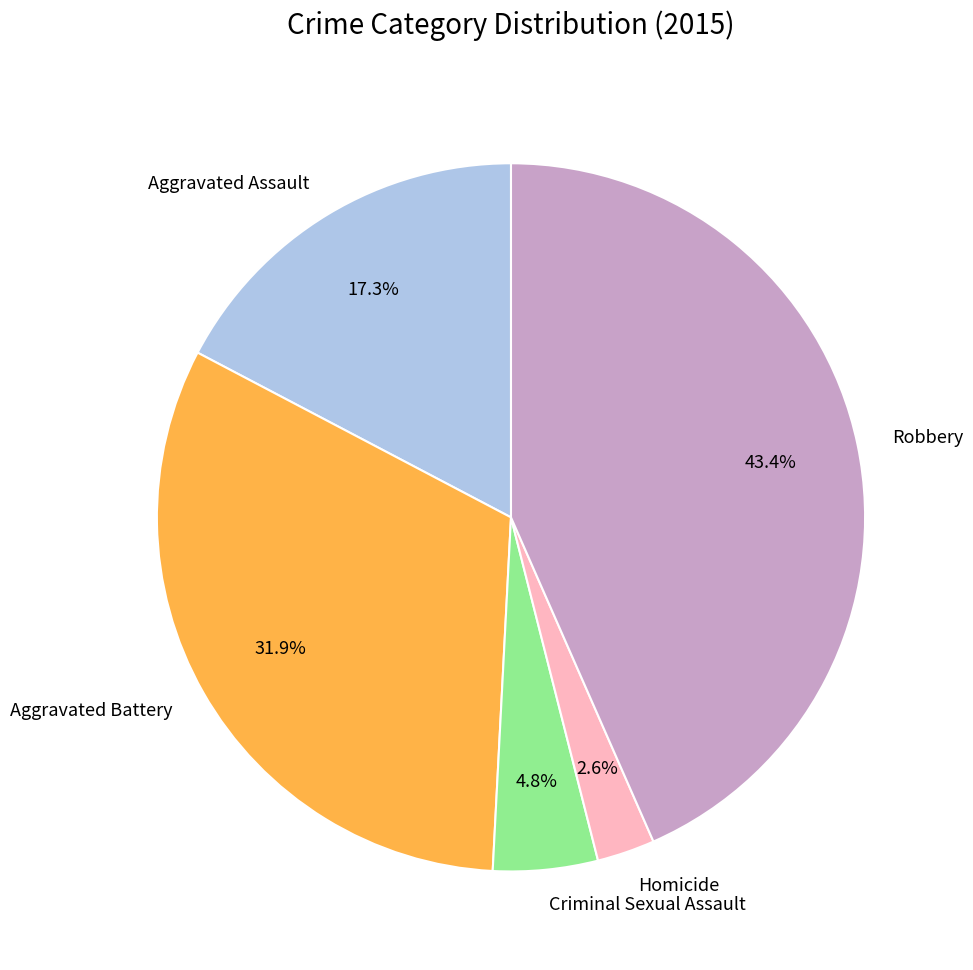

How many slices are in this pie chart?

5